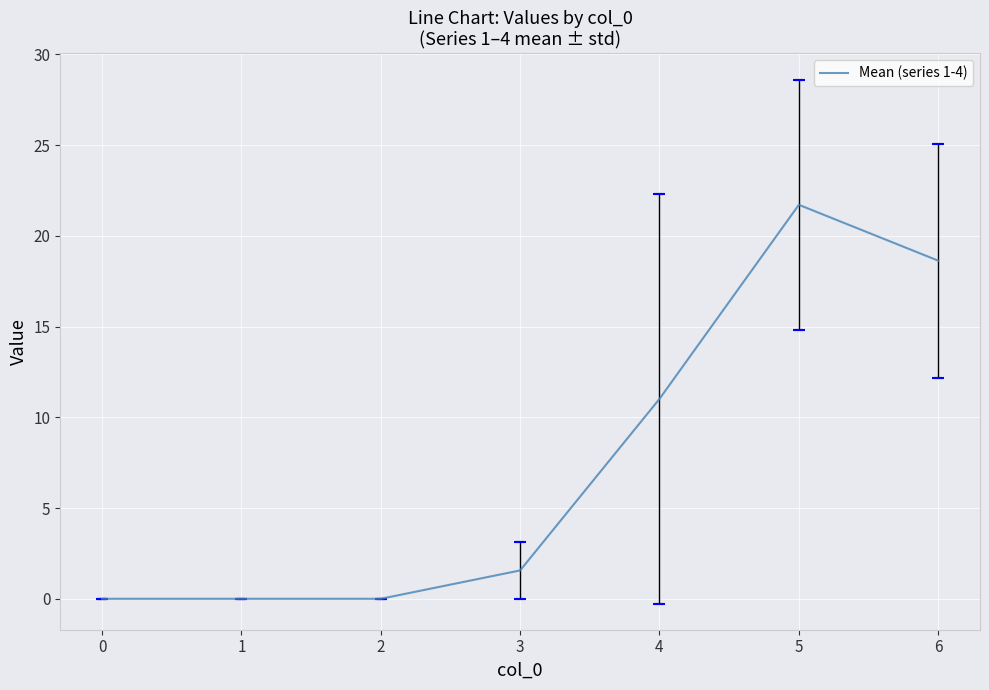

At which label does the data first exceed 1?

3